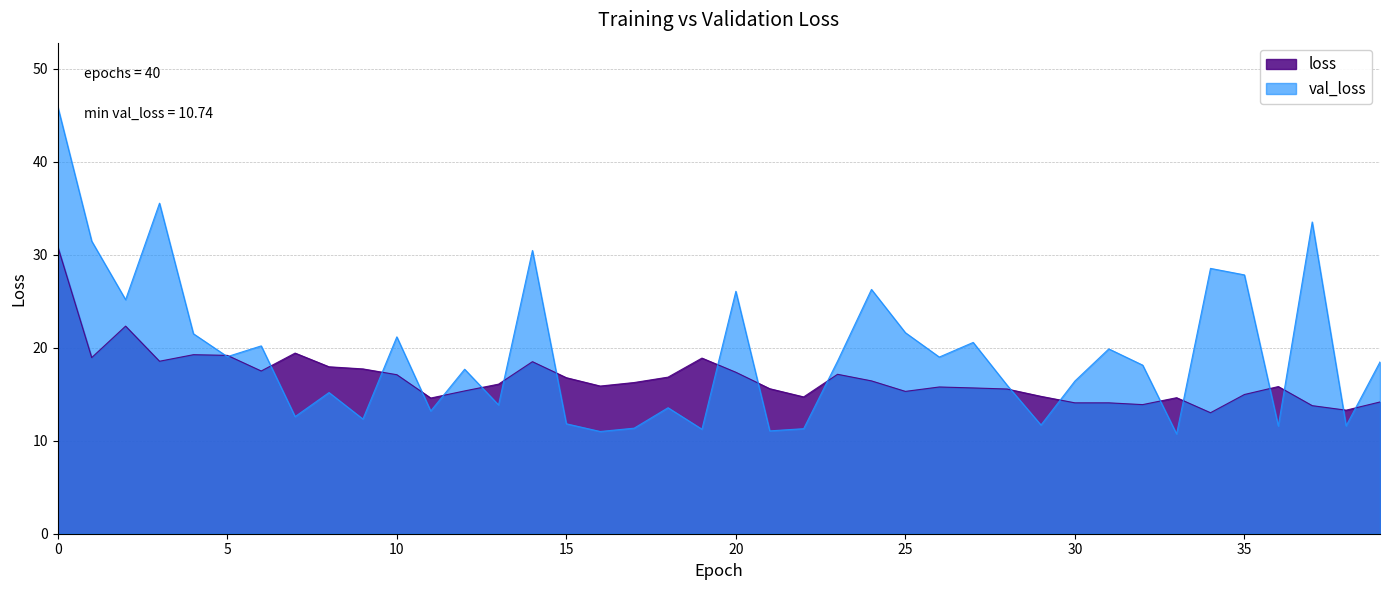

Rank the series at 23 from highest to lowest value.

val_loss, loss